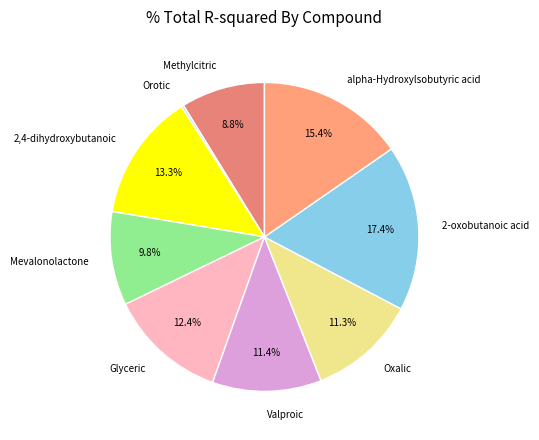

To the nearest percent, what is the difference between the largest and smallest slice percentages?

17%